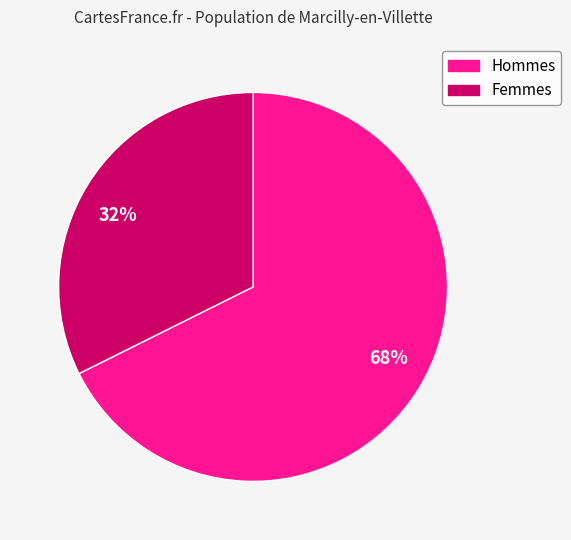

Is 32% the majority of the pie?

No